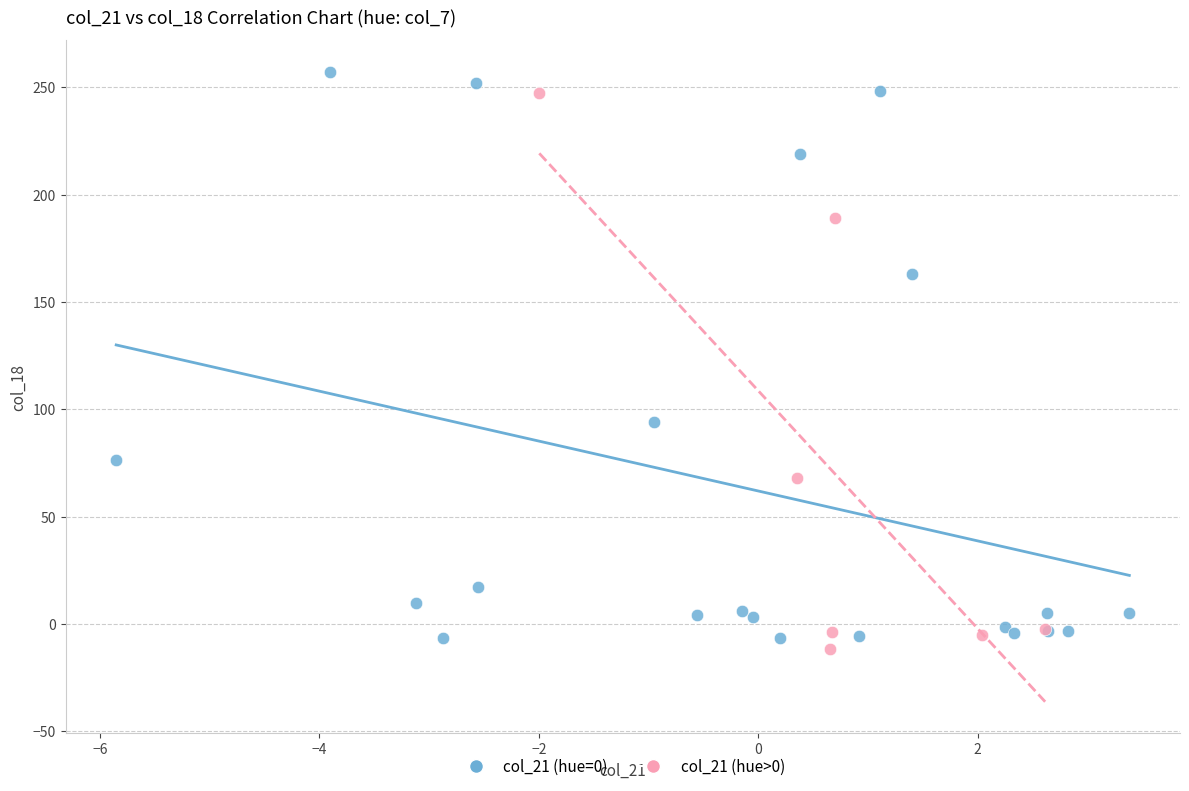

Which series has the largest Y range (max minus min)?

col_21 (hue=0)